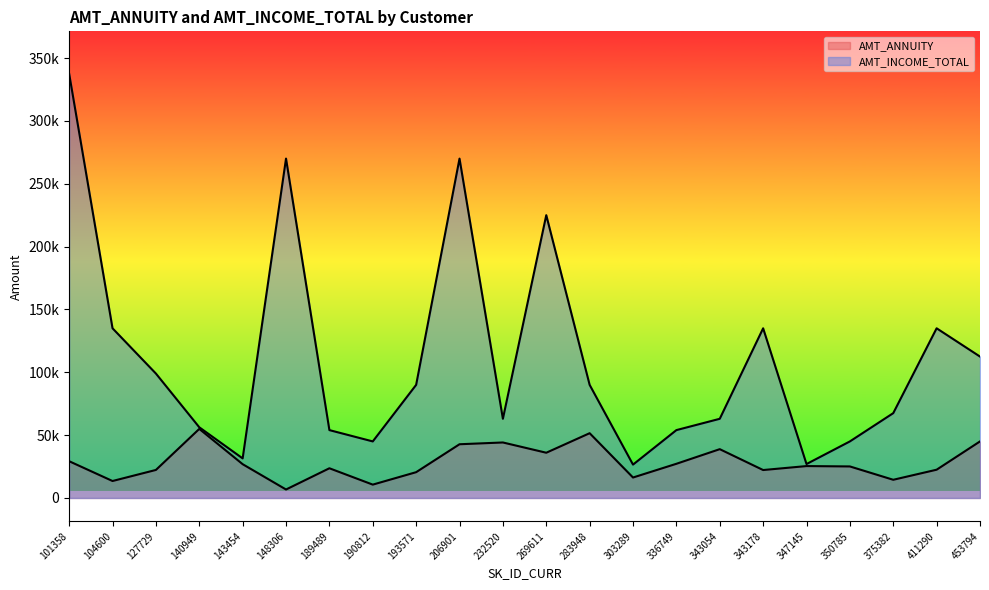

What is the spread (max minus min) of values at 127729?

76693.5